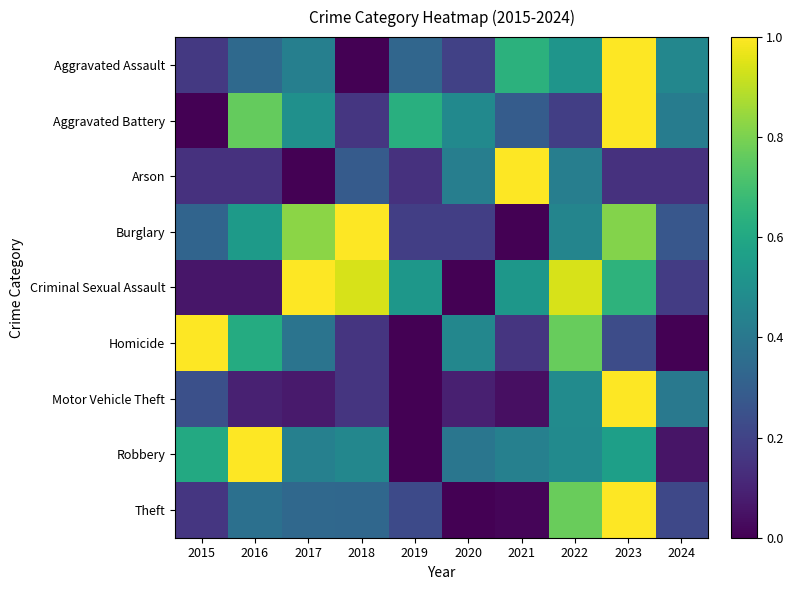

Count the number of categories in the chart.

10